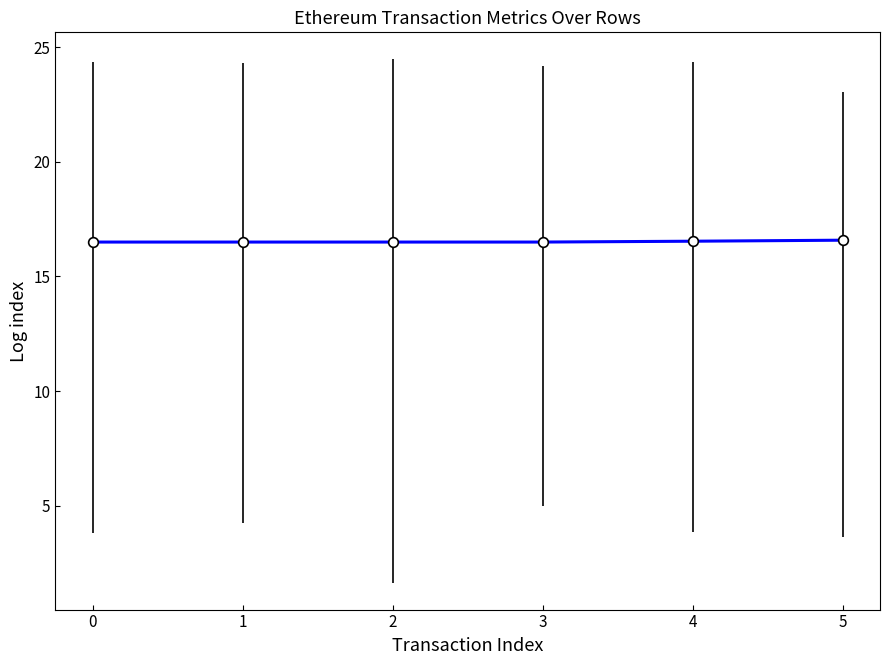

What is the smallest value displayed?

16.5